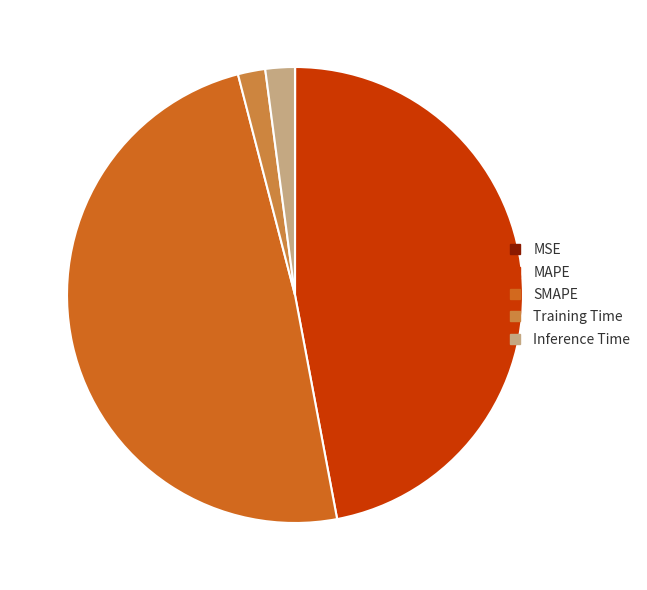

Which slice is the largest?

SMAPE